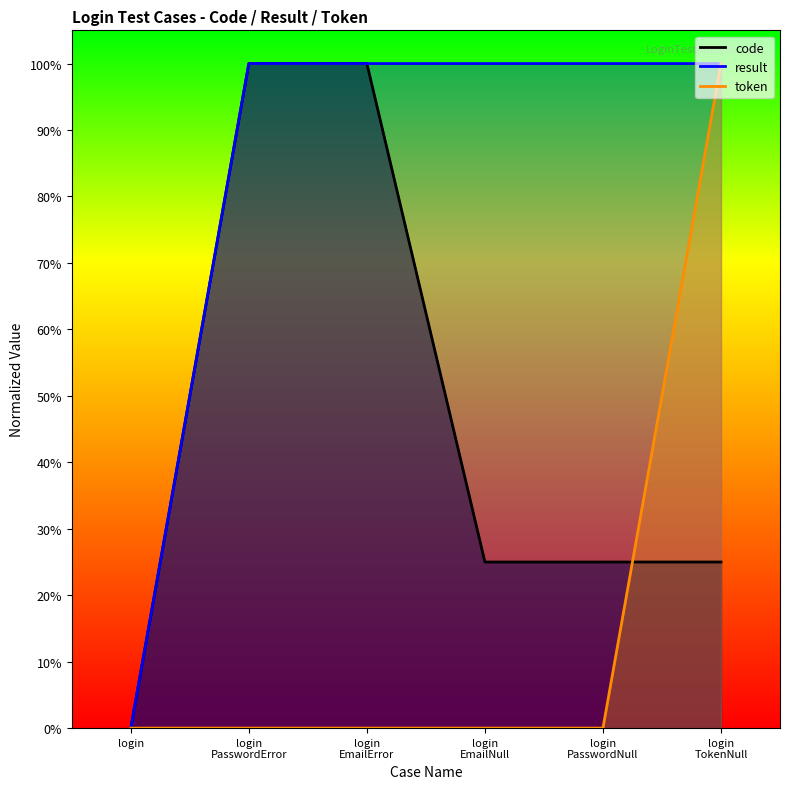

What is the maximum value for result?

1.0